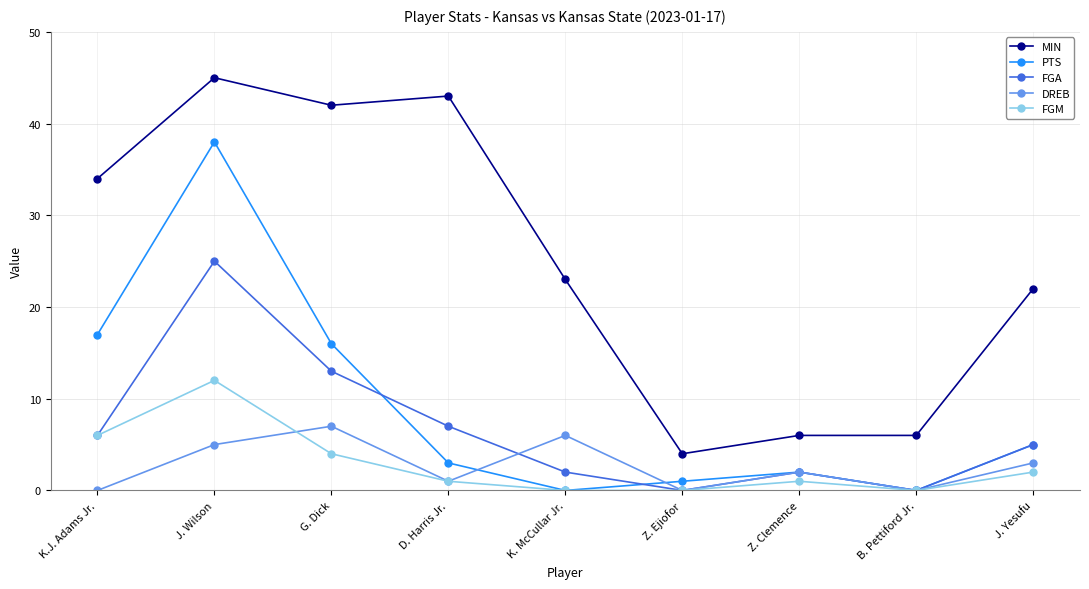

In PTS, how many points are higher than both neighbors (excluding endpoints)?

2